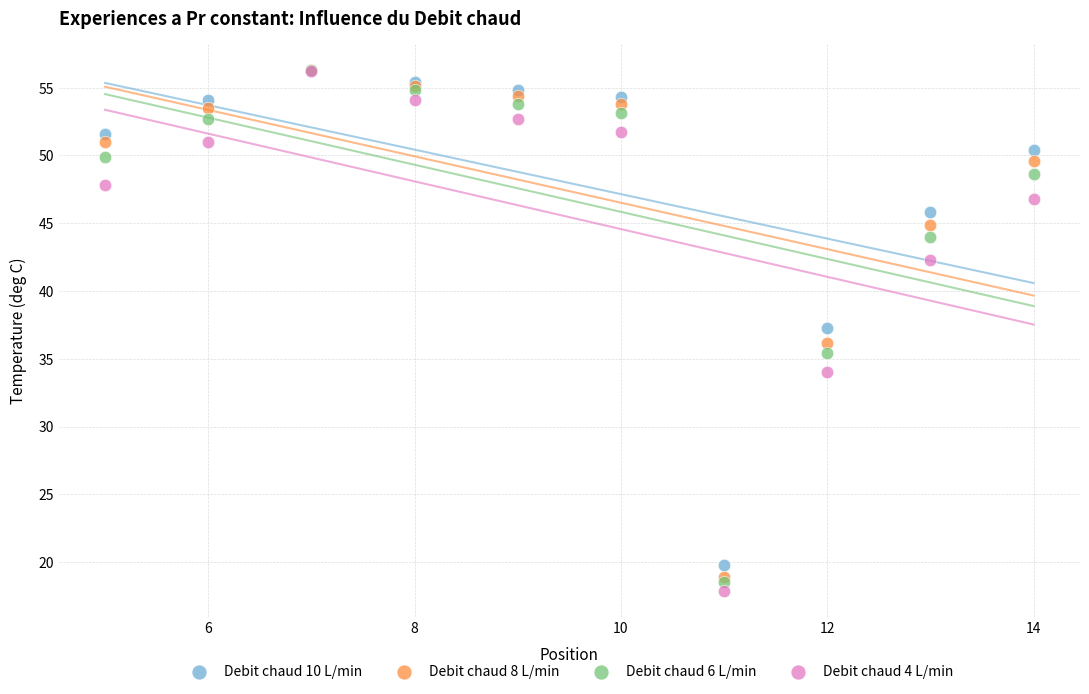

In the Debit chaud 10 L/min series, what Y value is closest to 38?

37.3